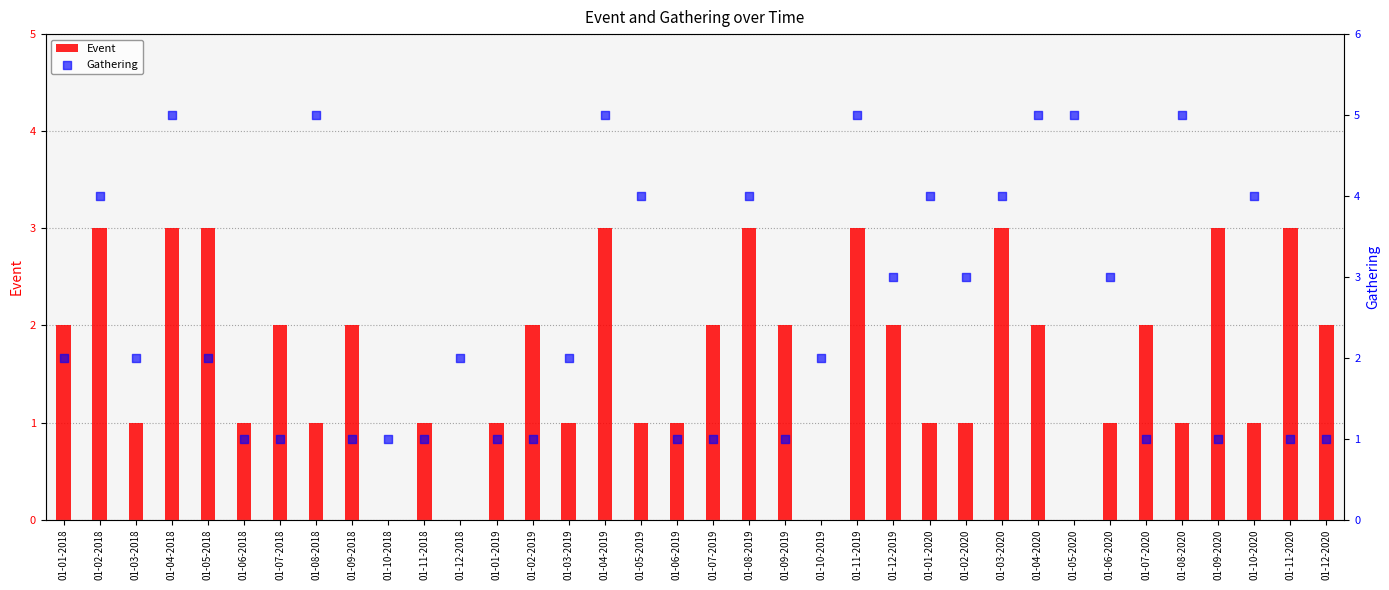

Which series contains the lowest Y value?

Event